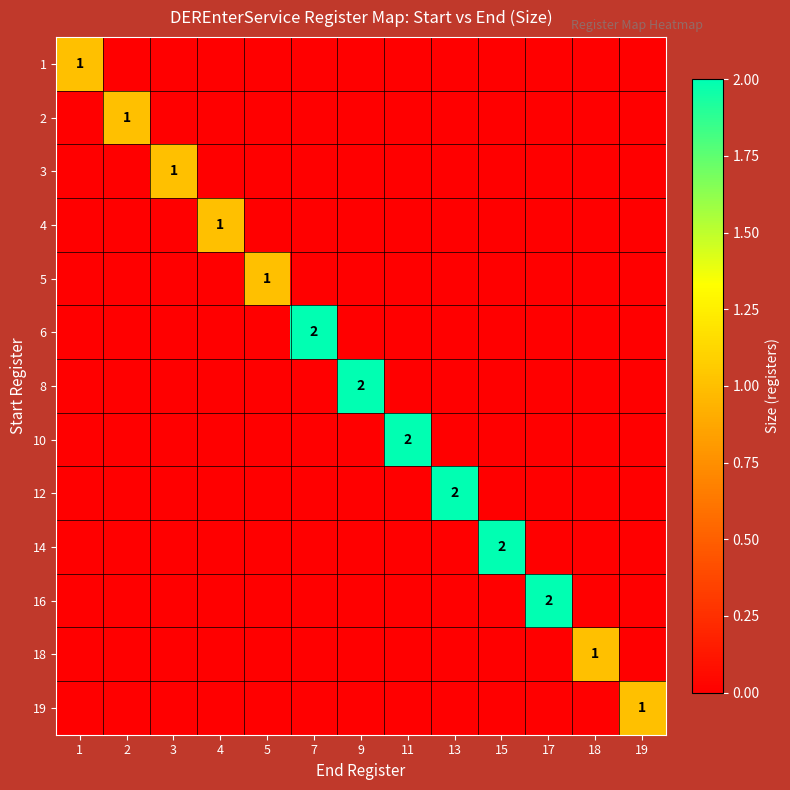

What is the sum of all 8 values?

2